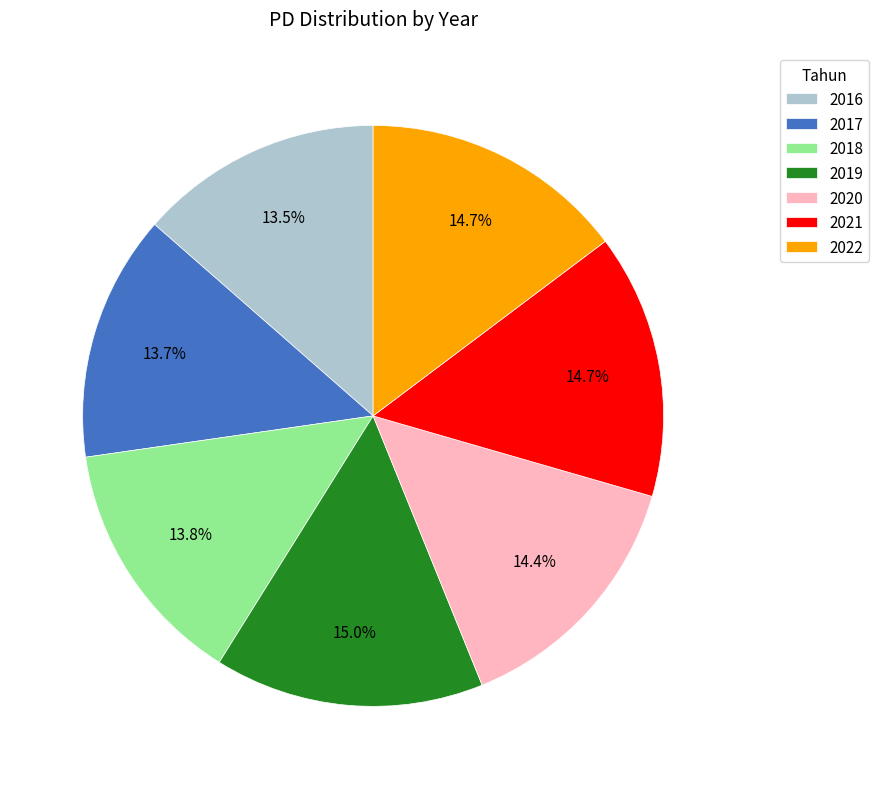

Is it true that 2020 is 14% of the pie?

True